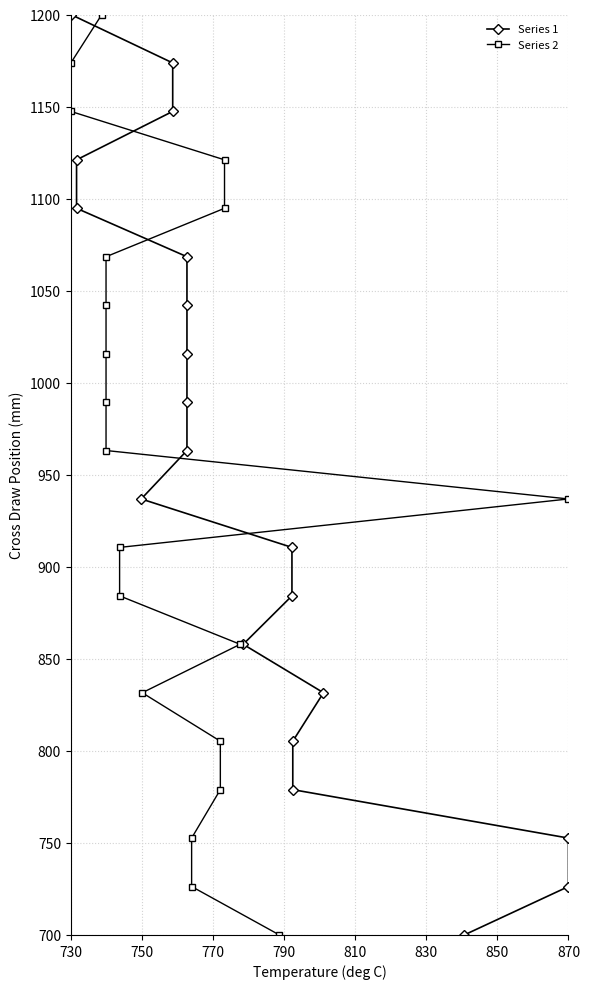

What is the value of the Series 1 point at the 8th from the left?

884.2